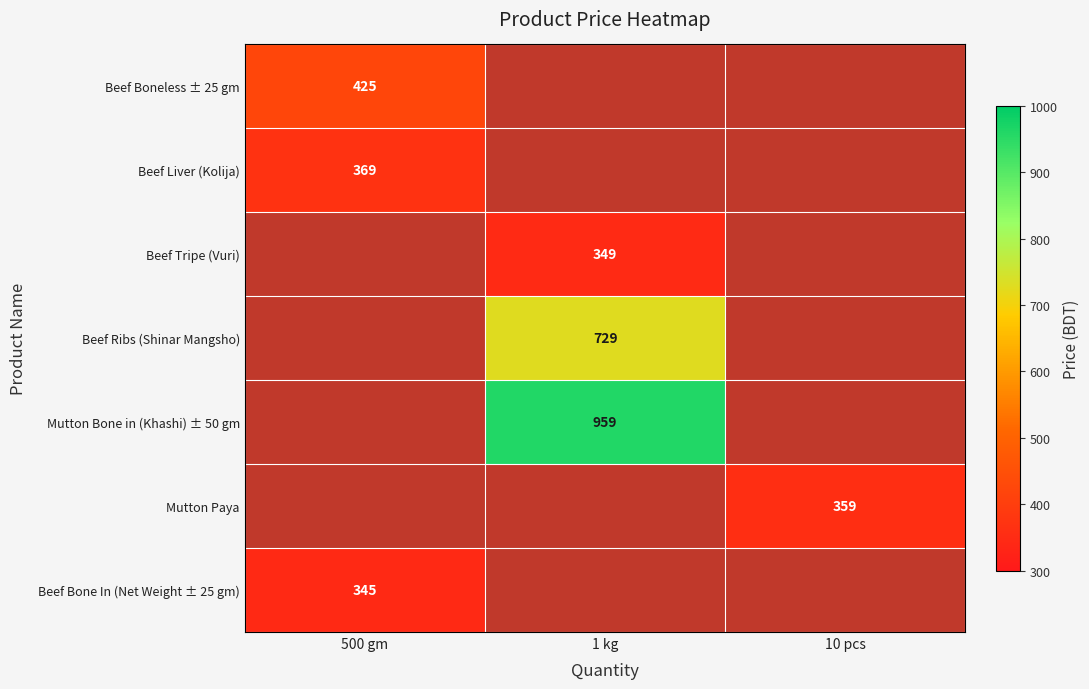

Is it true that Mutton Bone in (Khashi) ± 50 gm equals 959 at 1 kg?

True